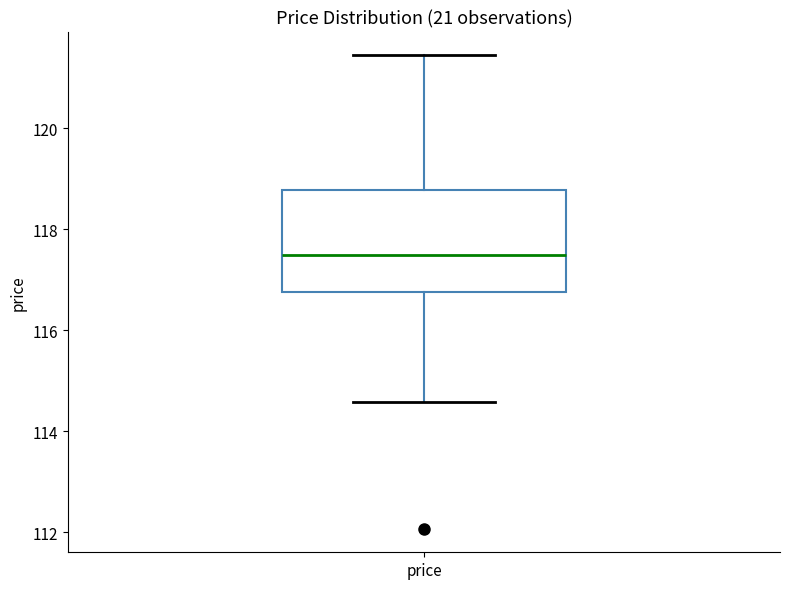

Where is the upper edge of the box for price on the y-axis? The values are not printed on the chart, so give them approximately, as read against the axis.

118.8